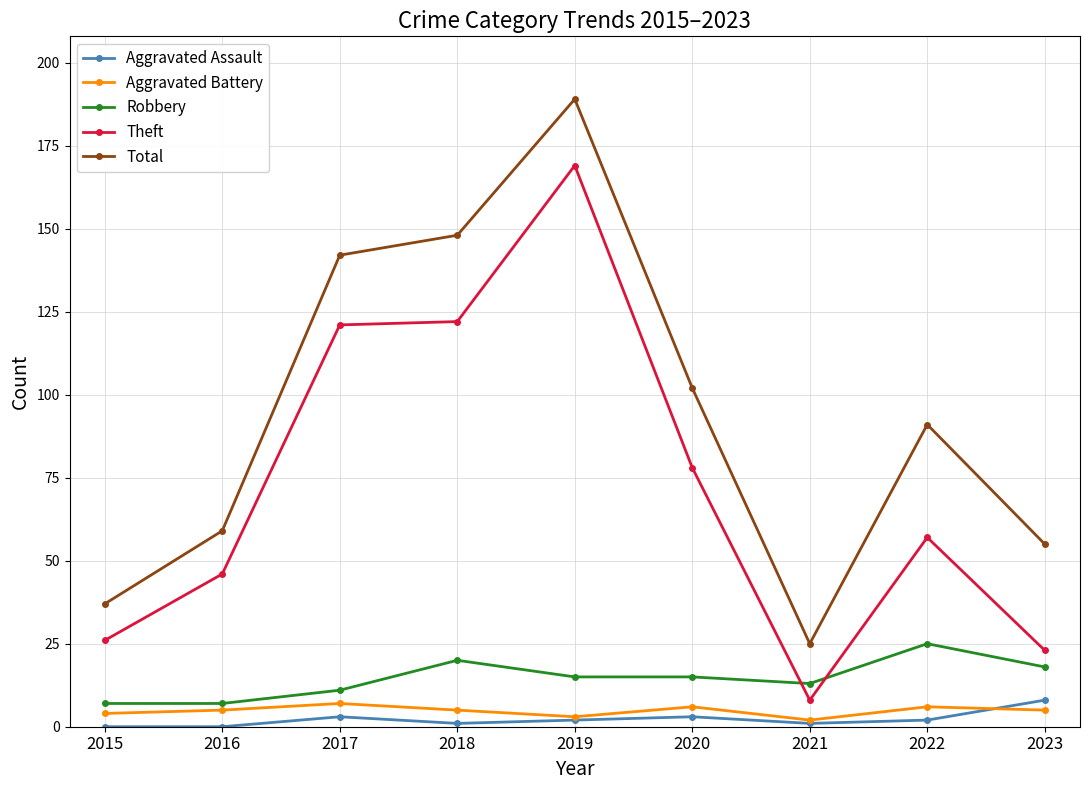

True or false: Aggravated Battery and Theft intersect in this chart.

False